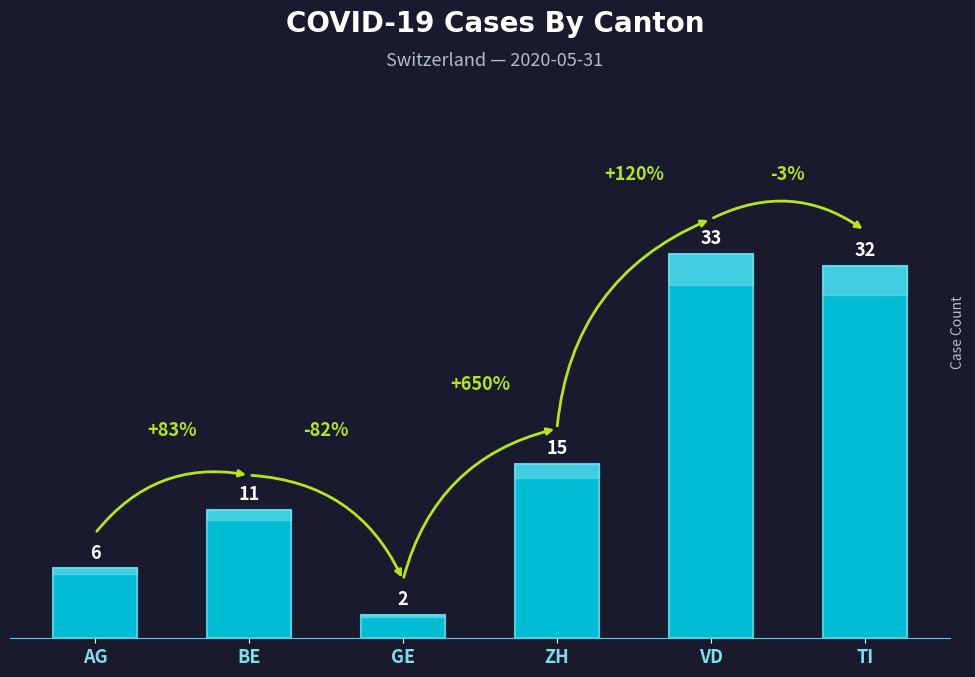

How many series are shown in this chart?

1